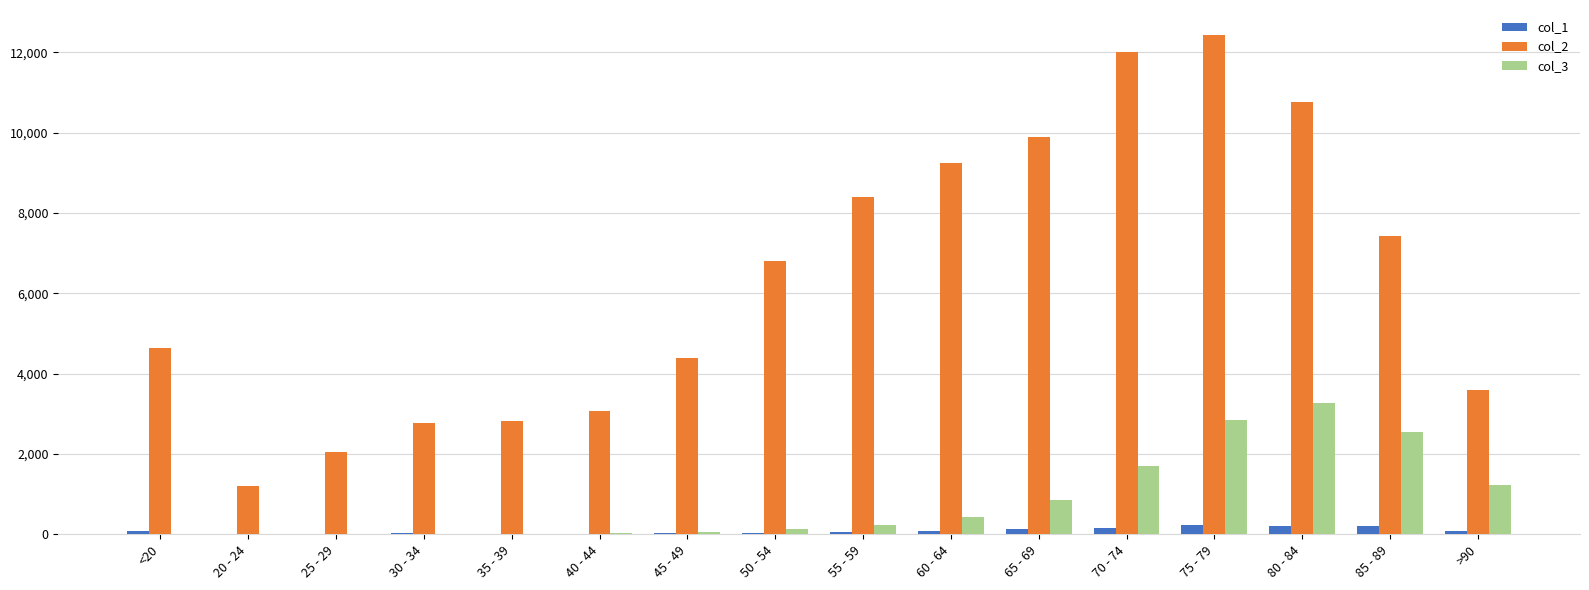

At which label does col_2 reach its peak?

75 - 79